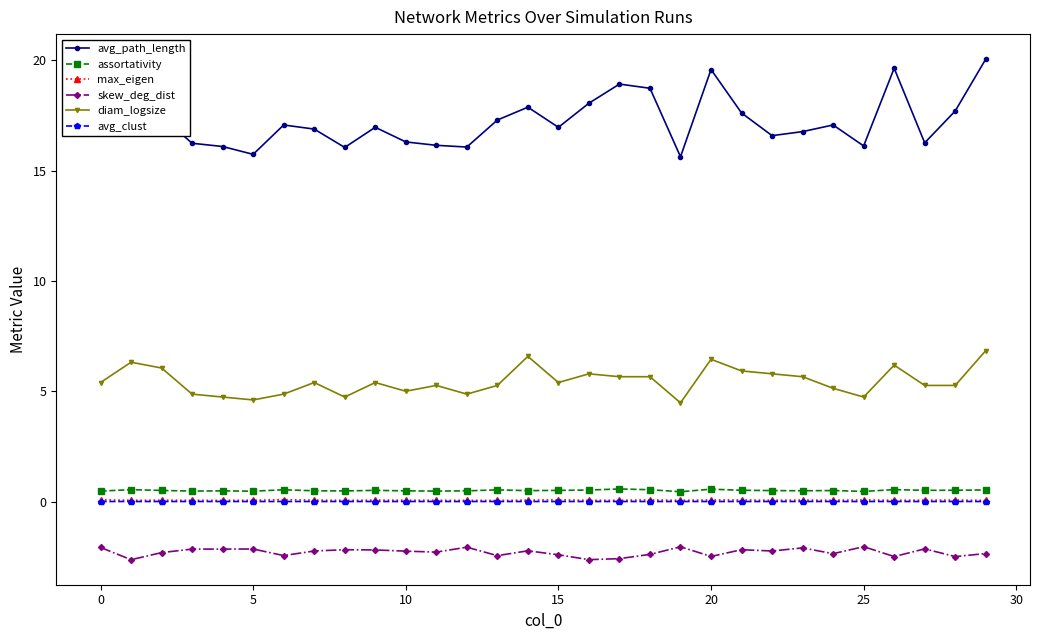

True or false: avg_path_length and max_eigen intersect in this chart.

False